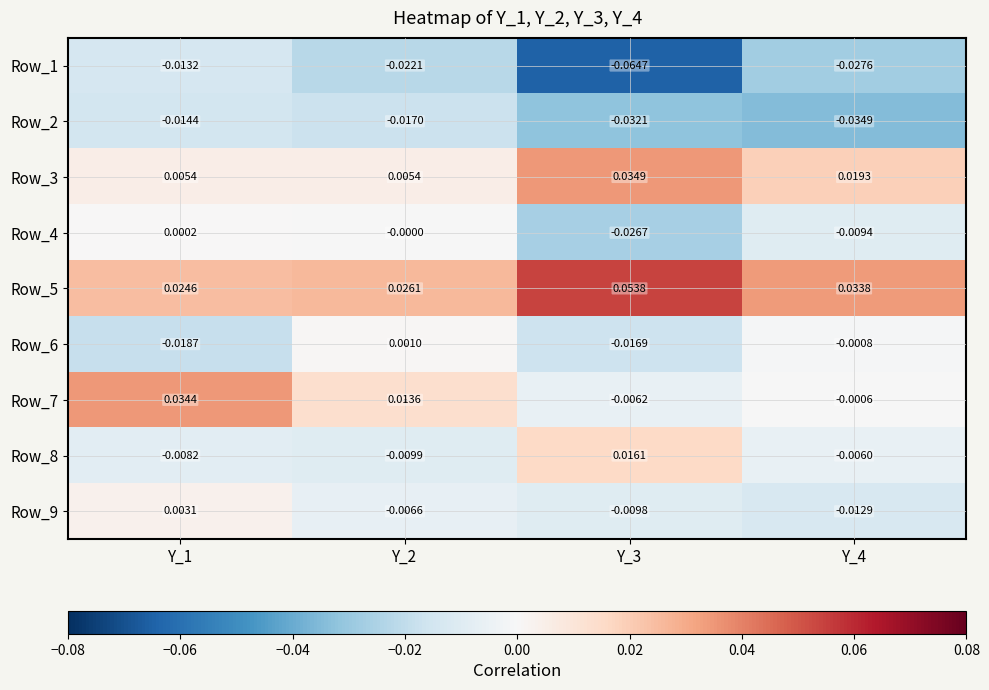

Count the number of categories in the chart.

4